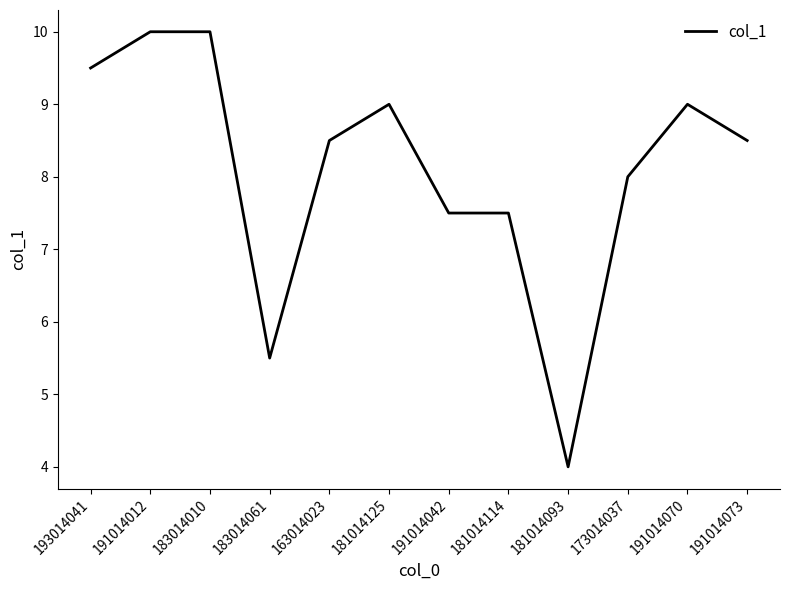

The value at 191014070 is 9.0. True or false?

True